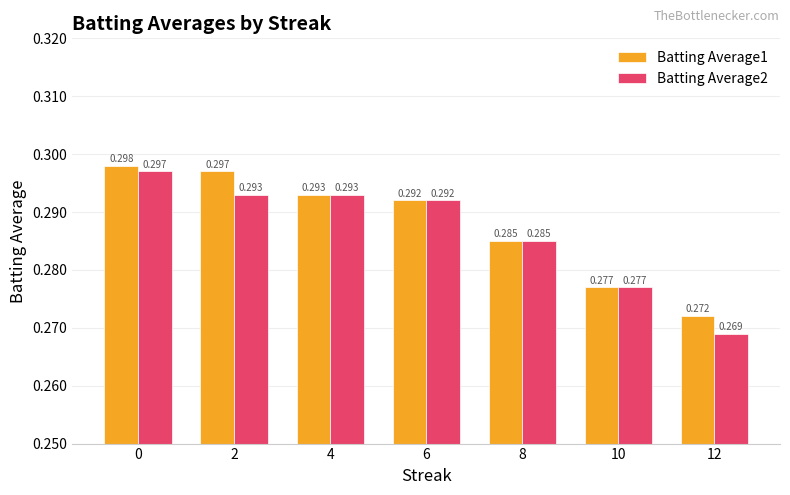

At how many categories does at least one series exceed 0?

7